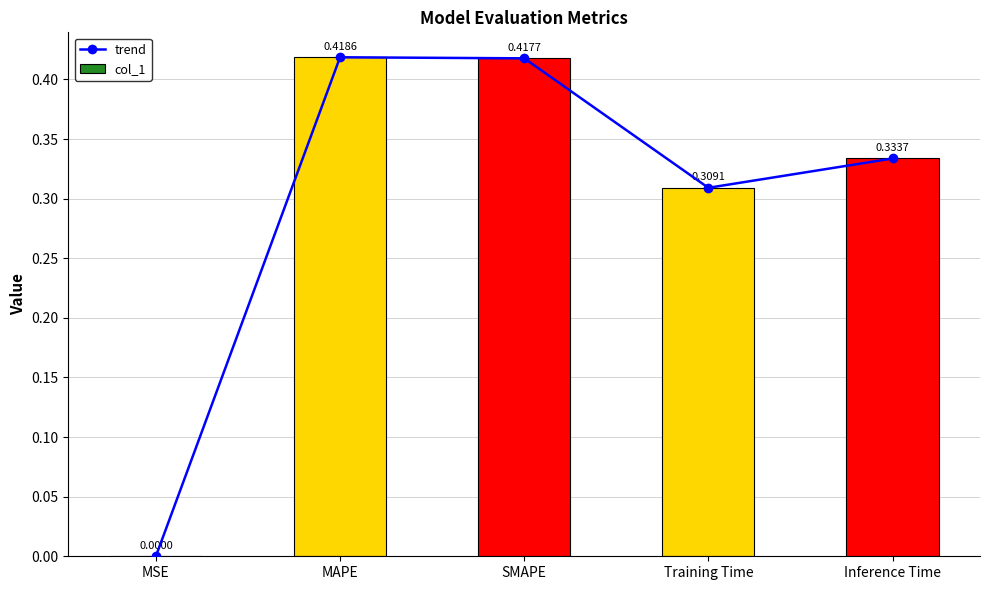

What is the label of the 2nd bar from the right?

Training Time